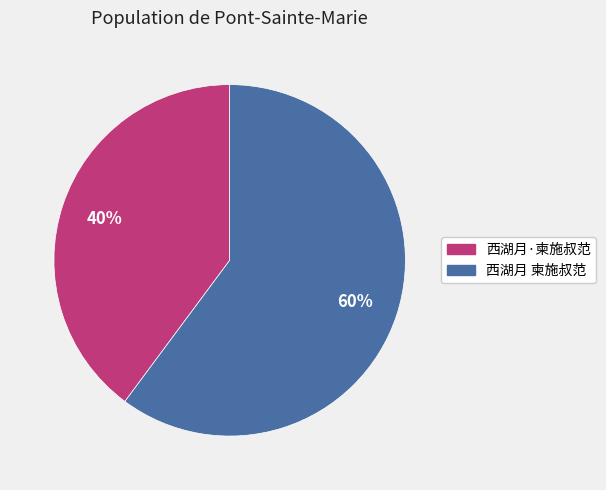

Is there a majority slice in this chart?

Yes